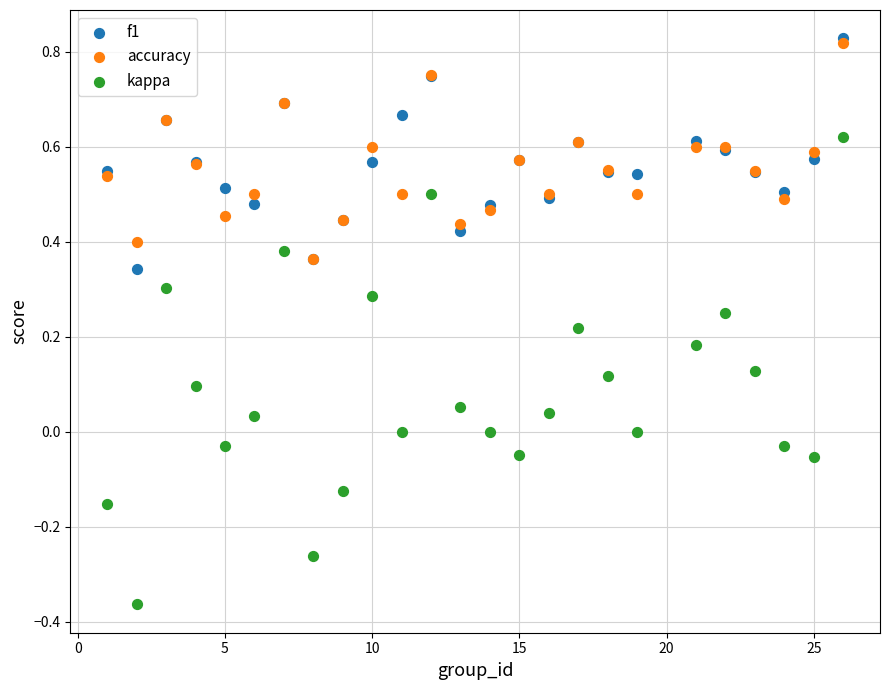

Which series has the largest Y range (max minus min)?

kappa